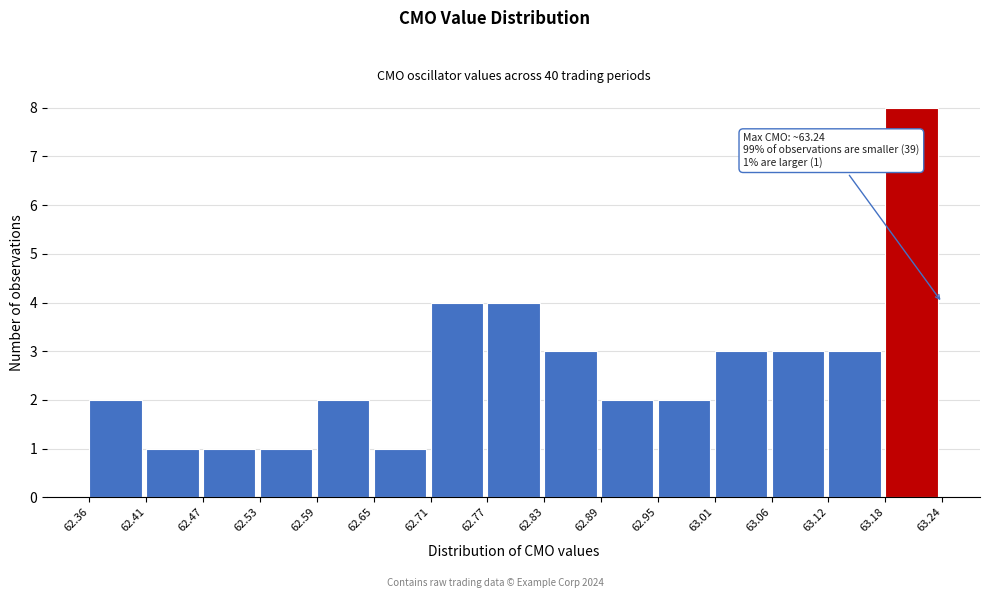

Over which range of the x-axis is the bar tallest?

63.18 to 63.24